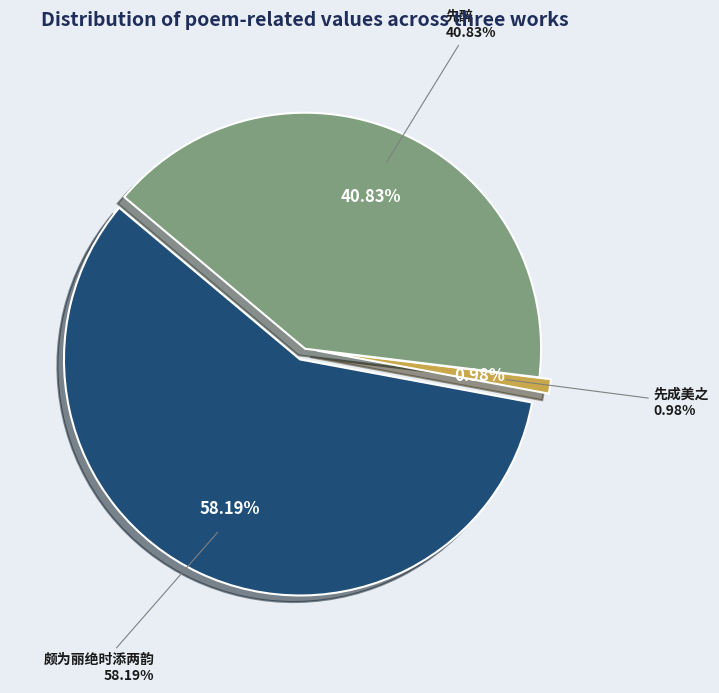

To the nearest percent, what percentage of the pie is 和思黯居守独饮偶醉见示六韵时梦得和篇先成美之?

1%